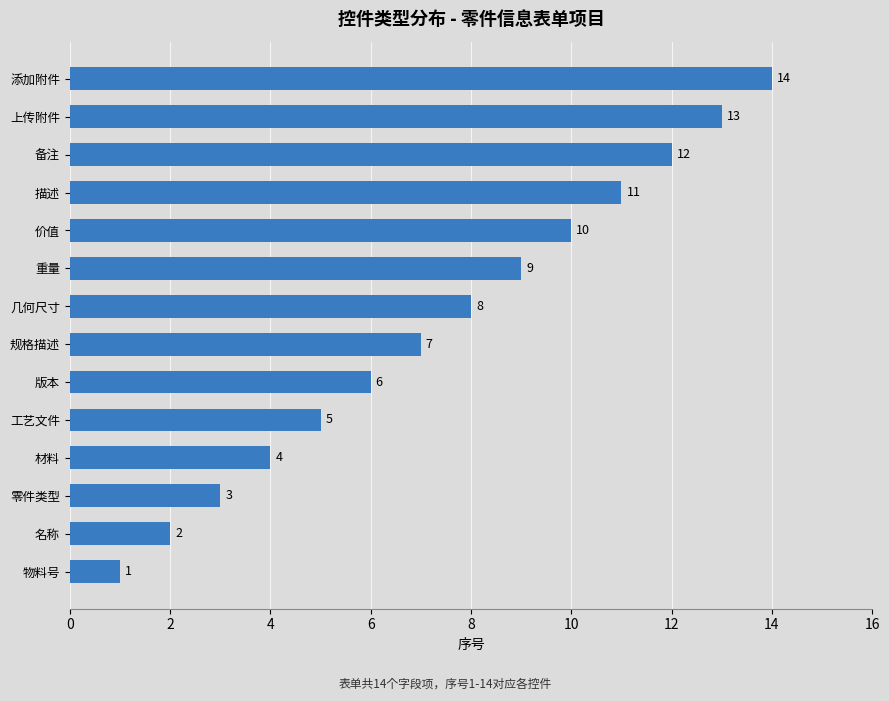

Is it true that the value at 名称 is 2?

True